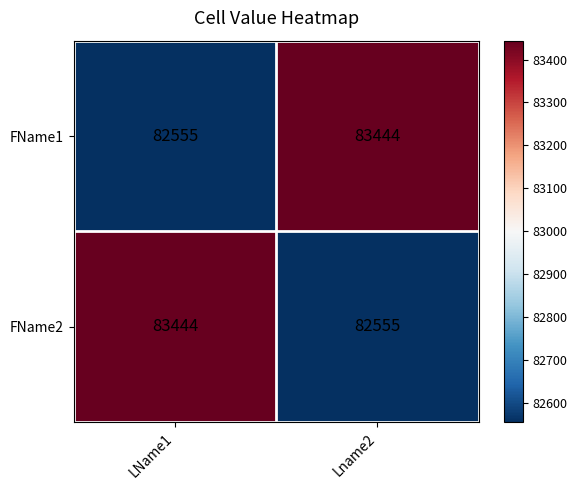

Reading right to left, extract all data points from this chart.

FName1: 83444	82555
FName2: 82555	83444